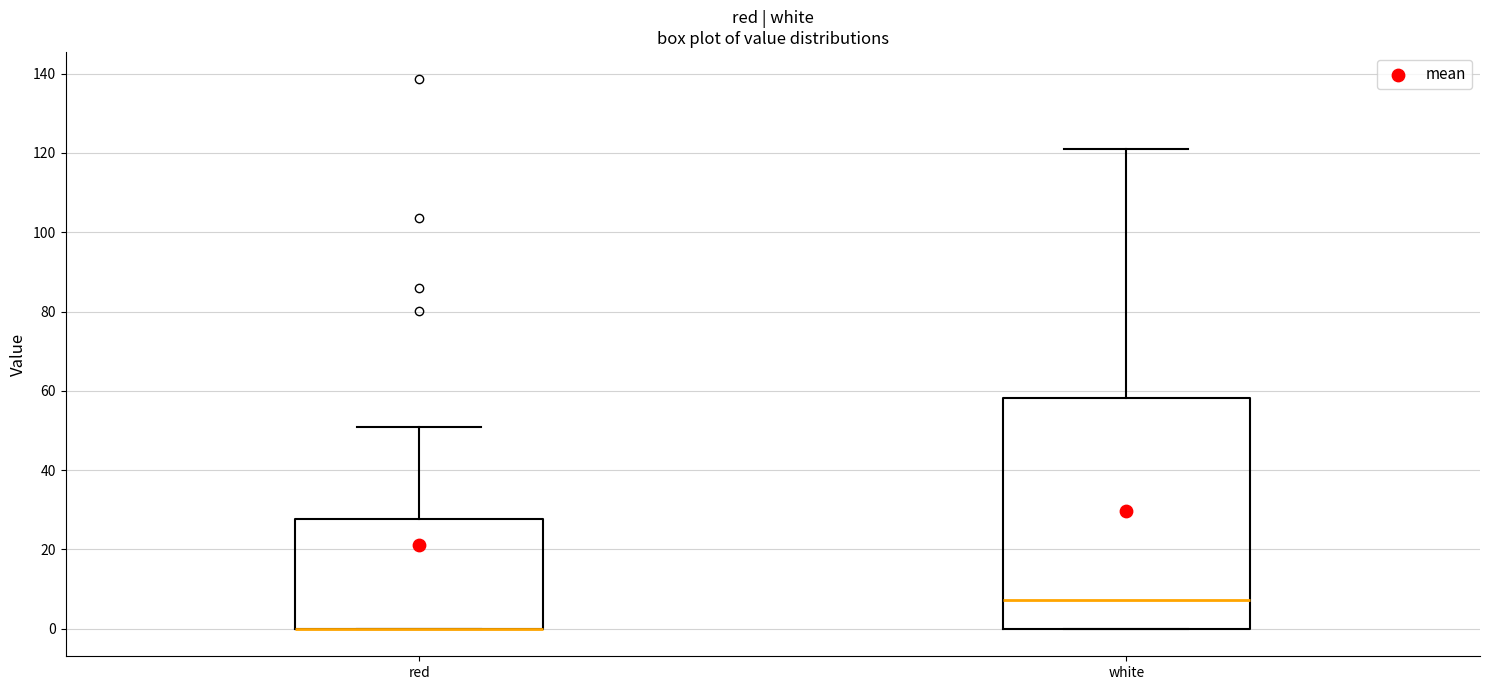

Where is the lower edge of the box for red on the y-axis? The values are not printed on the chart, so give them approximately, as read against the axis.

0